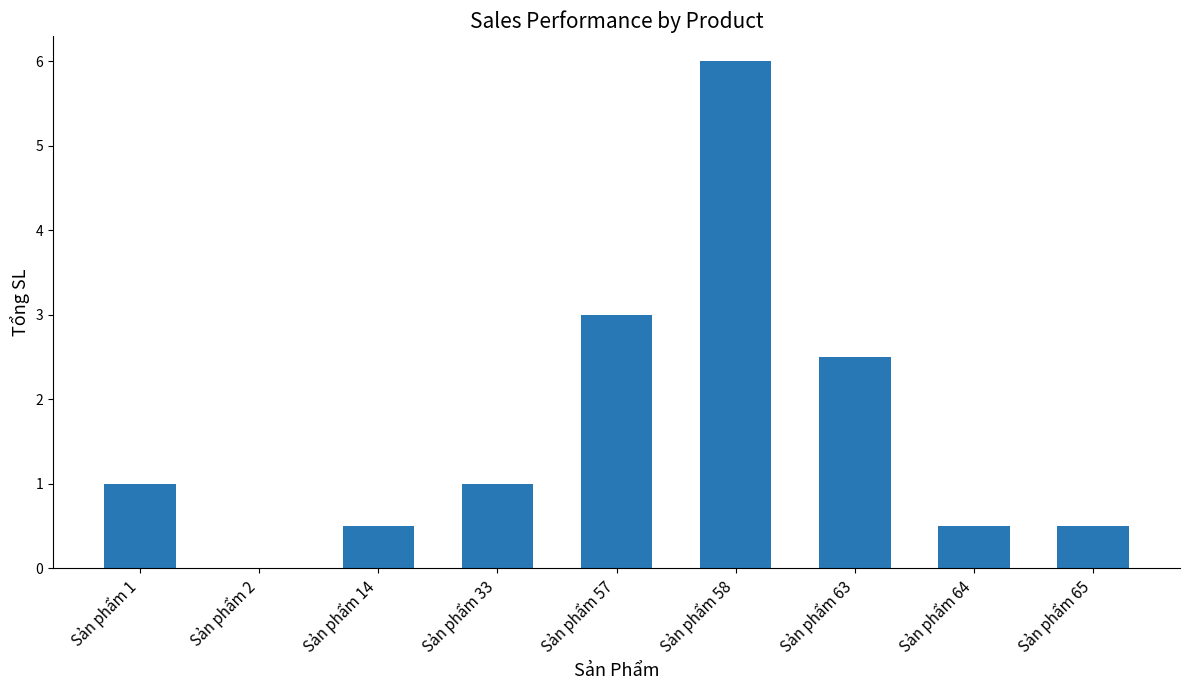

Count the number of data series in this chart.

1